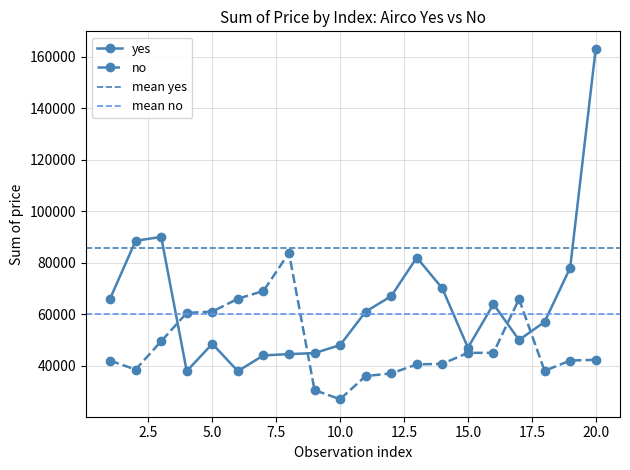

Is it true that no equals 62797 at 13?

False